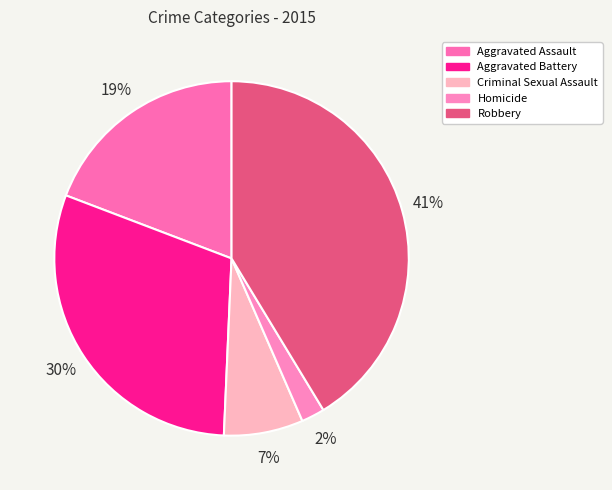

What is the smallest slice in the pie chart?

Homicide